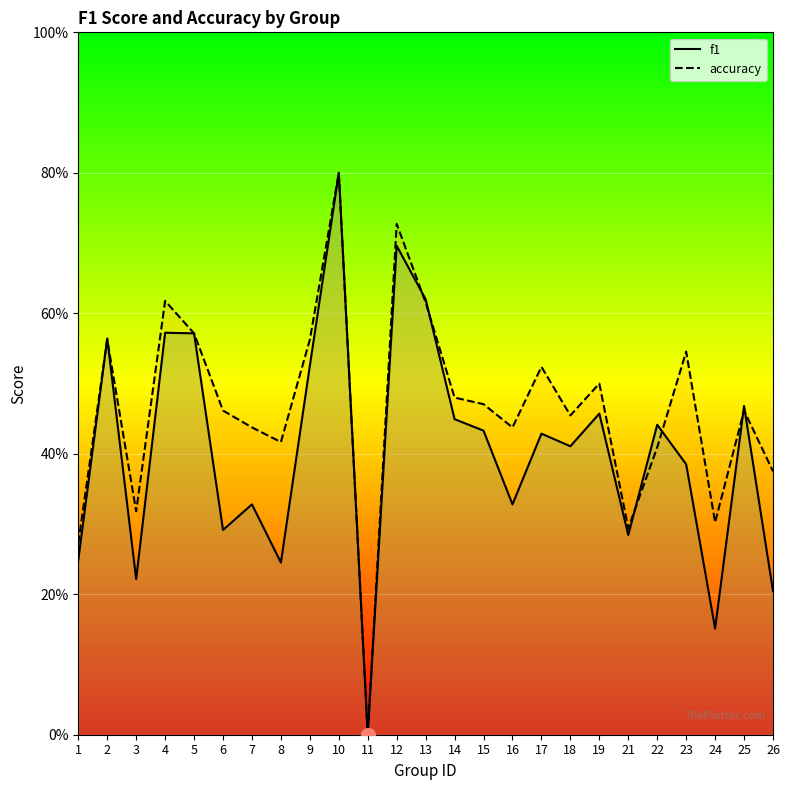

Rank the categories by f1 value from highest to lowest.

10, 12, 13, 4, 5, 2, 9, 25, 19, 14, 22, 15, 17, 18, 23, 7, 16, 6, 21, 1, 8, 3, 26, 24, 11